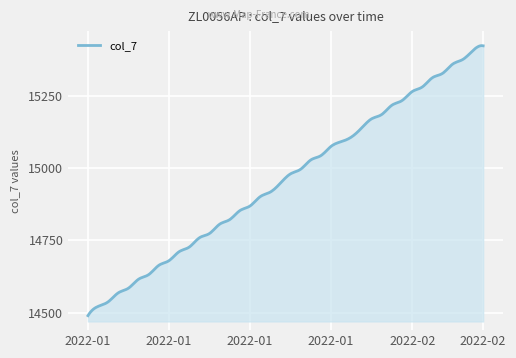

What is the greatest value displayed?

15422.6